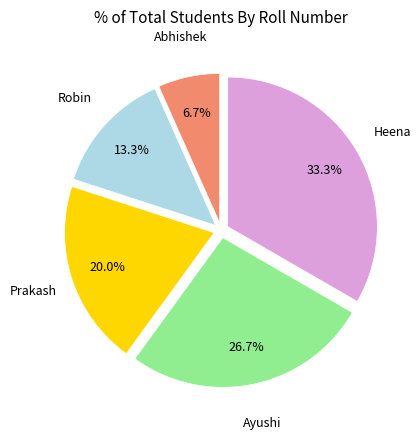

Is there any slice that represents more than half of the pie?

No